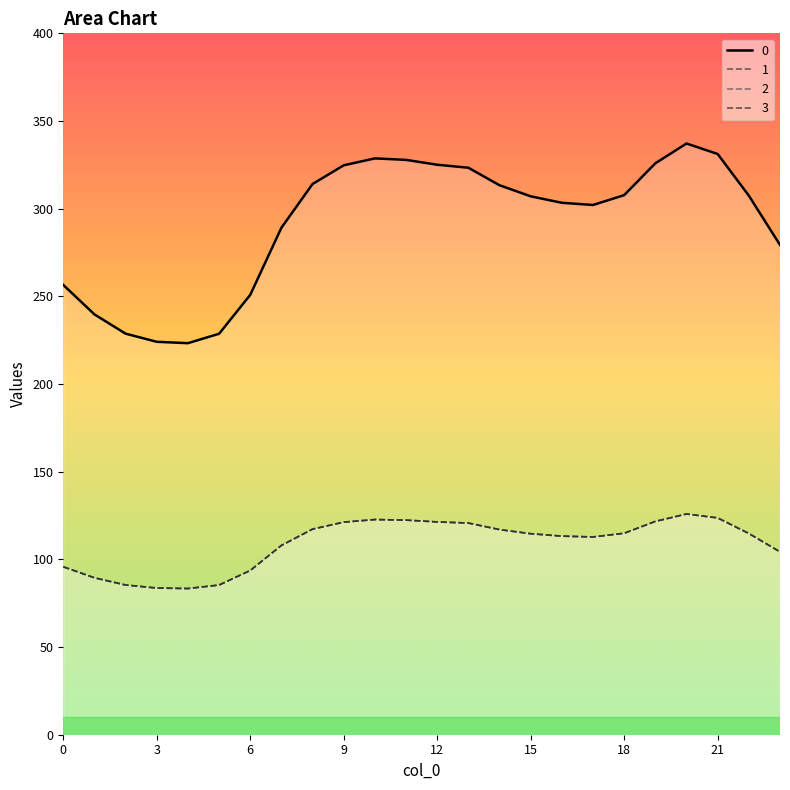

At which category is the sum across all series the highest?

20